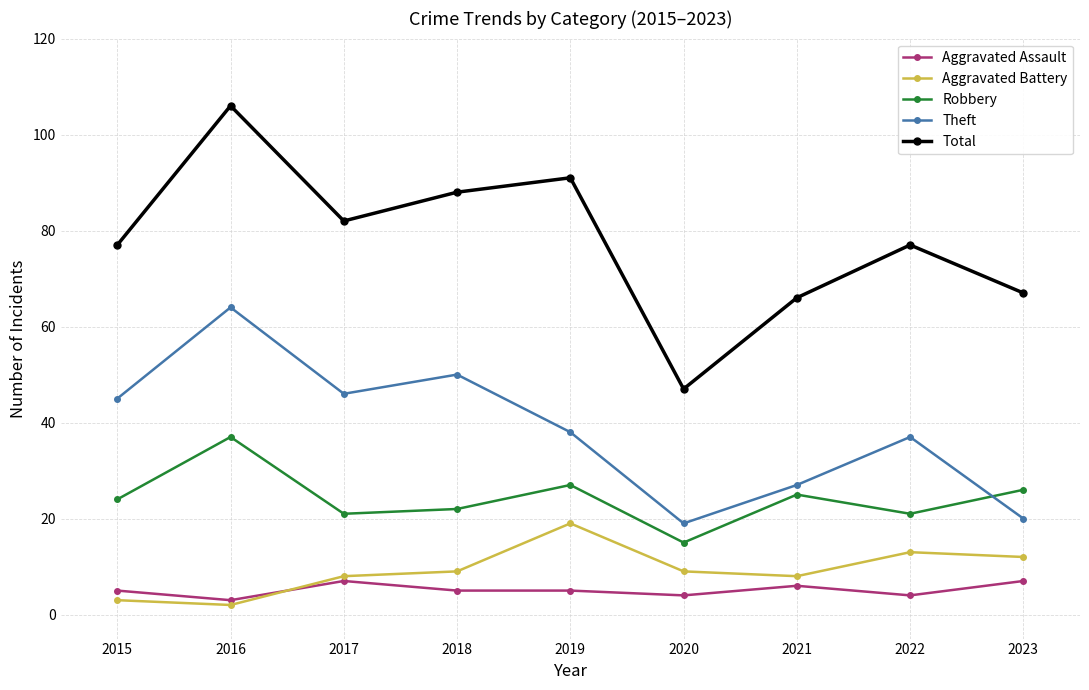

Which series has the largest range (max minus min)?

Total